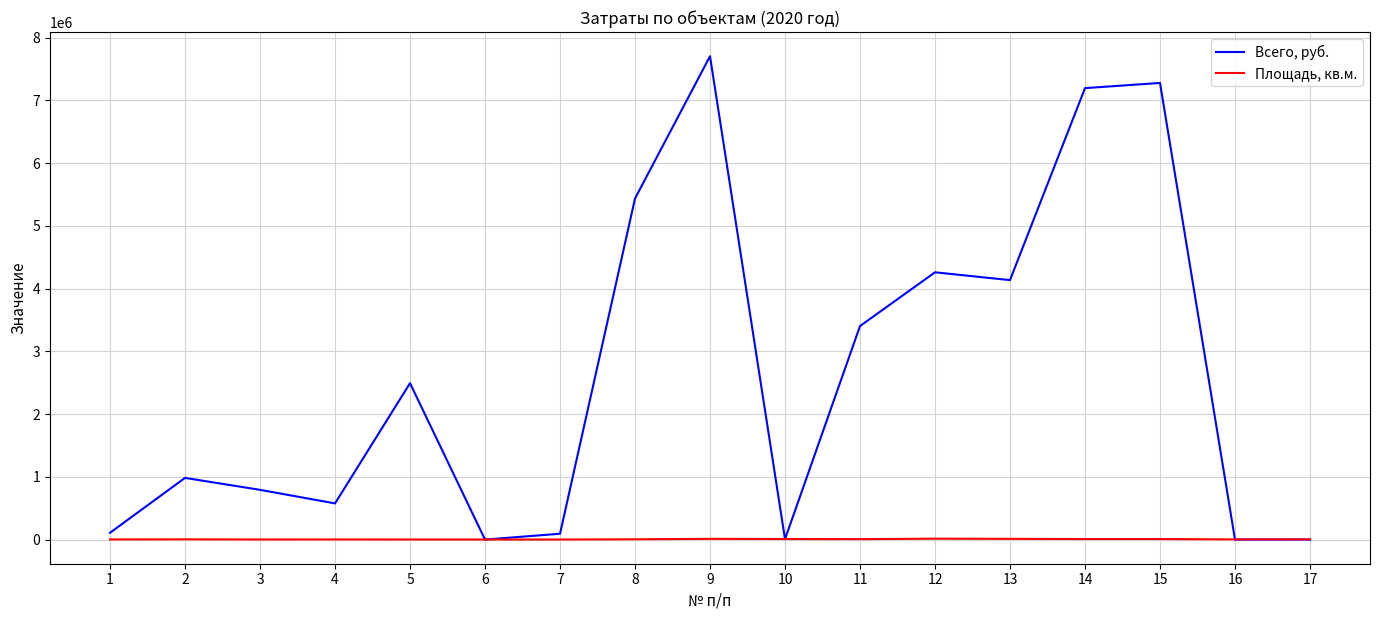

At which category is the sum across all series the highest?

9